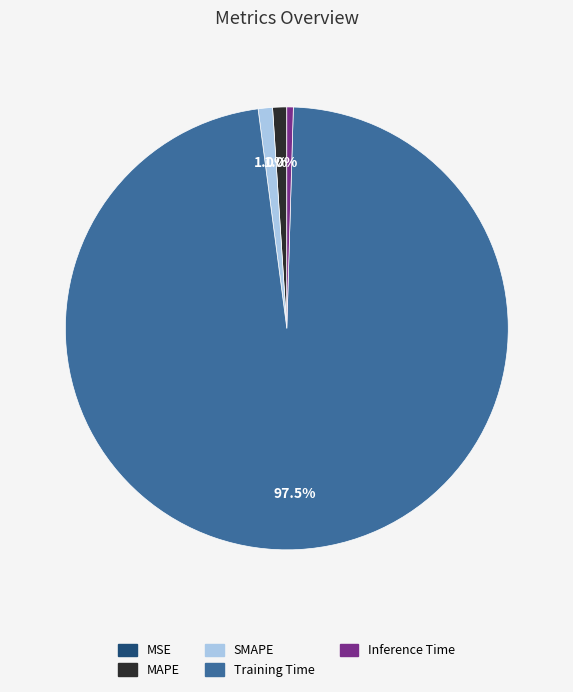

What is the largest slice in the pie chart?

Training Time